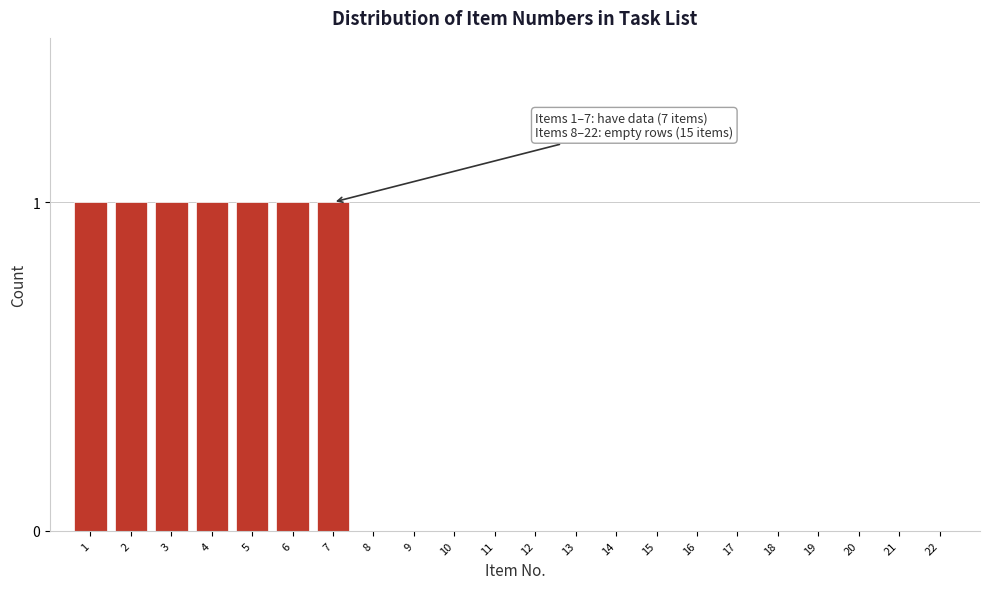

Reading left to right, list all the values displayed in this chart.

1=1	2=1	3=1	4=1	5=1	6=1	7=1	8=0	9=0	10=0	11=0	12=0	13=0	14=0	15=0	16=0	17=0	18=0	19=0	20=0	21=0	22=0